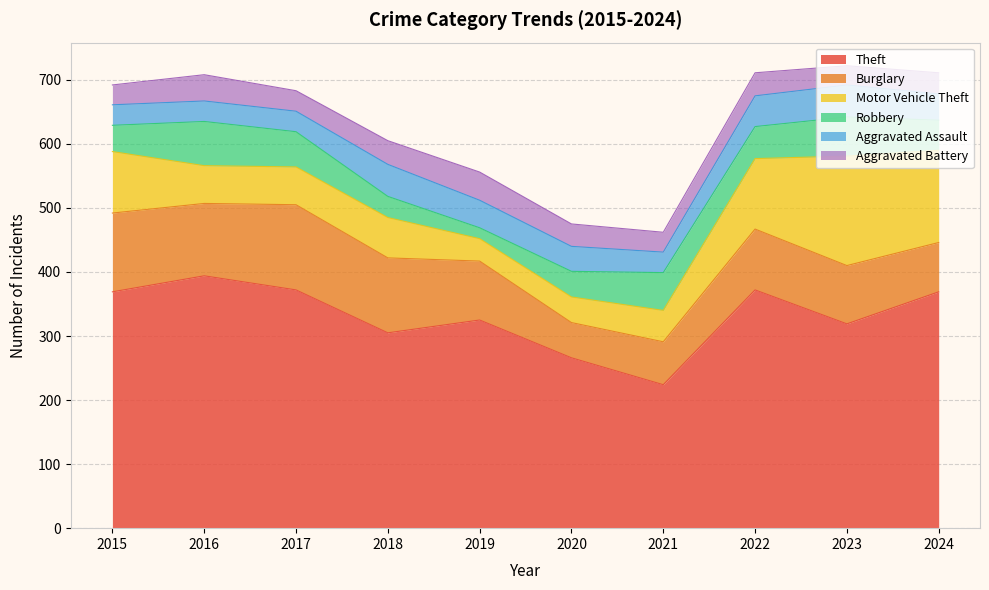

Reading right to left, what are all the values shown in this chart?

Theft: 369	319	372	224	266	325	305	372	394	369
Burglary: 77	91	95	67	55	92	117	133	113	123
Motor Vehicle Theft: 144	171	110	49	40	35	63	59	59	96
Robbery: 47	61	50	59	40	17	33	55	69	41
Aggravated Assault: 41	50	48	32	39	43	50	32	32	32
Aggravated Battery: 33	30	36	31	35	44	37	32	41	31